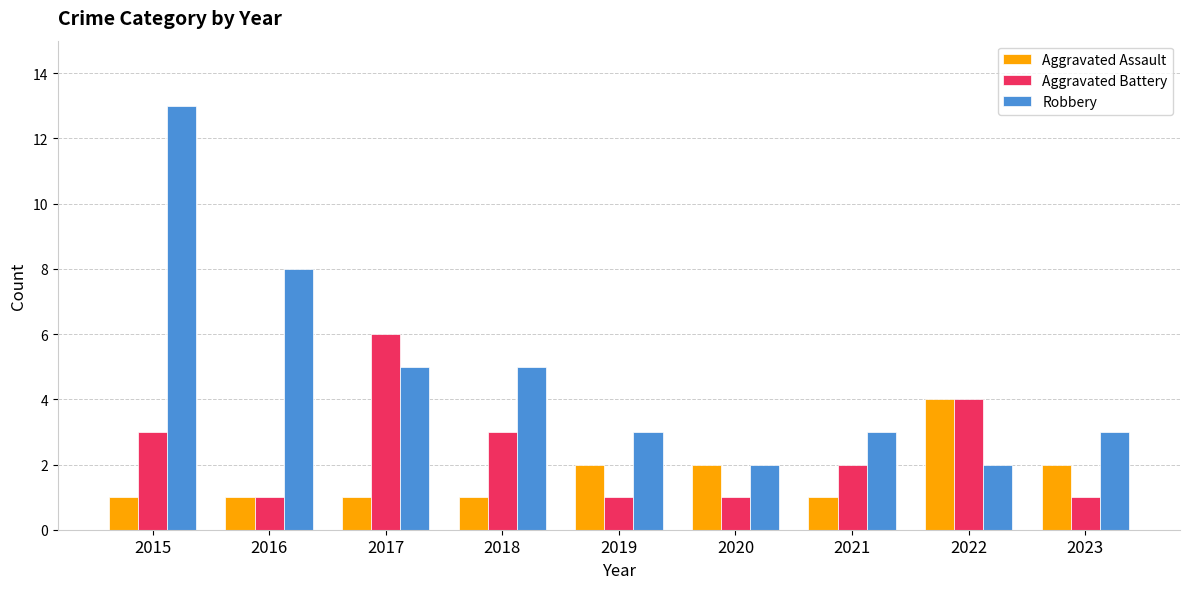

Reading right to left, what are all the values shown in this chart?

Aggravated Assault: 2	4	1	2	2	1	1	1	1
Aggravated Battery: 1	4	2	1	1	3	6	1	3
Robbery: 3	2	3	2	3	5	5	8	13